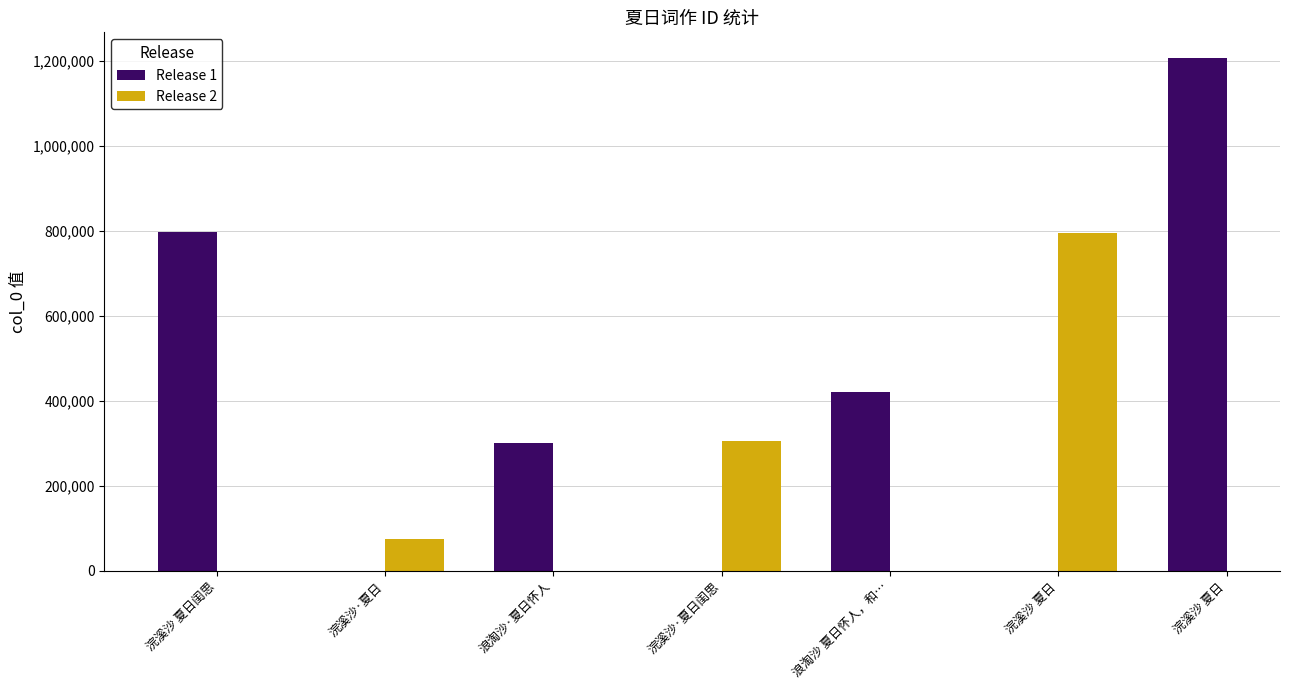

Does the chart contain any negative values?

No